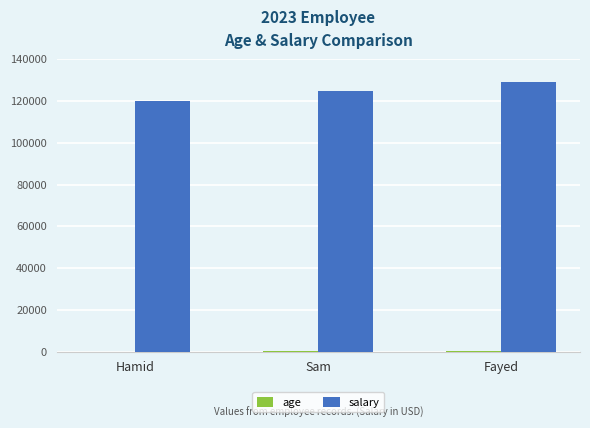

Is it true that salary equals 30195 at Fayed?

False